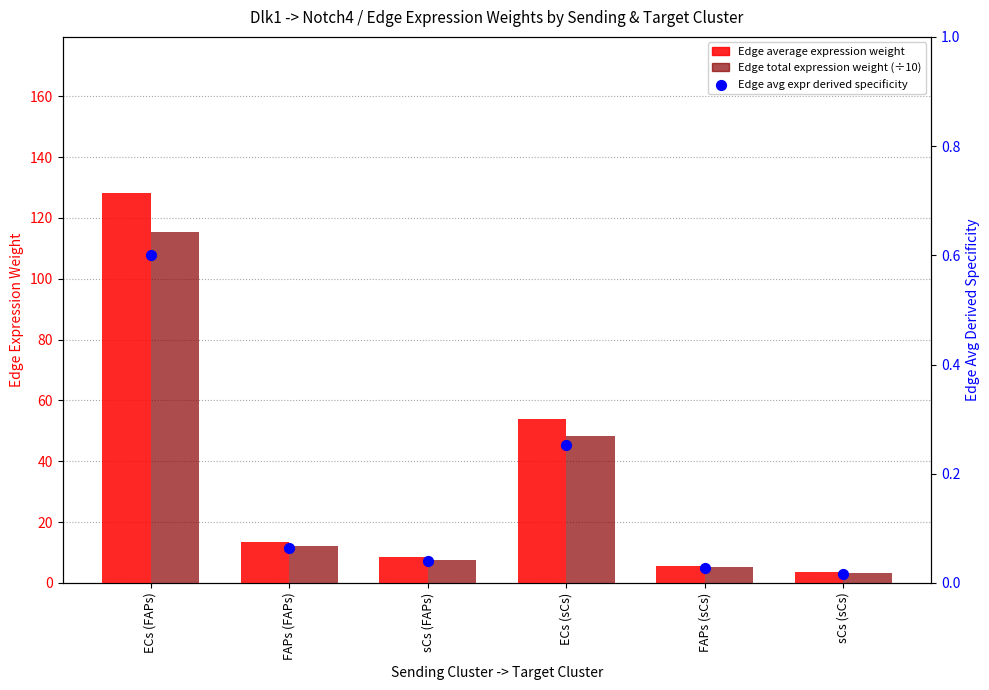

At how many categories does at least one series exceed 89?

1